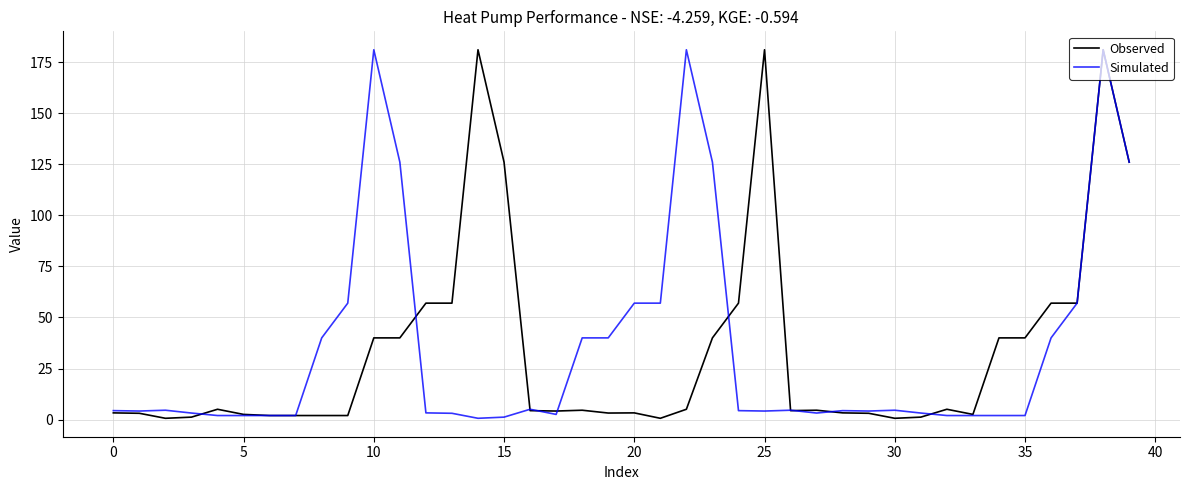

What is the maximum value shown in the chart?

181.0